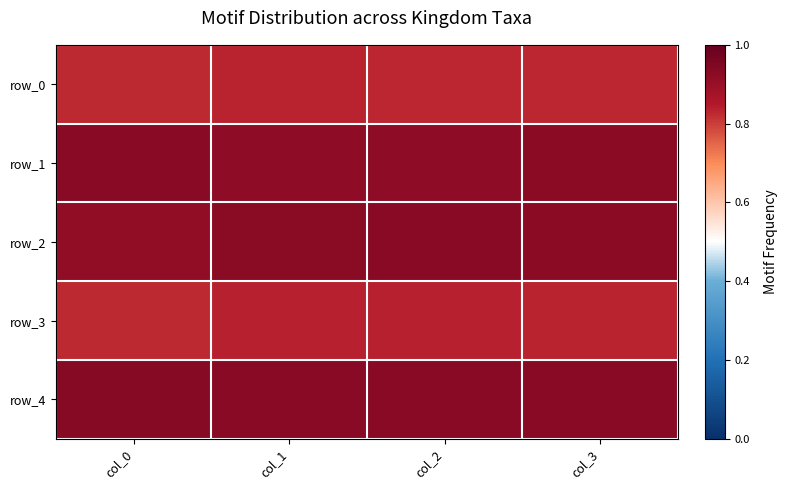

What is the maximum value shown in the chart?

0.9